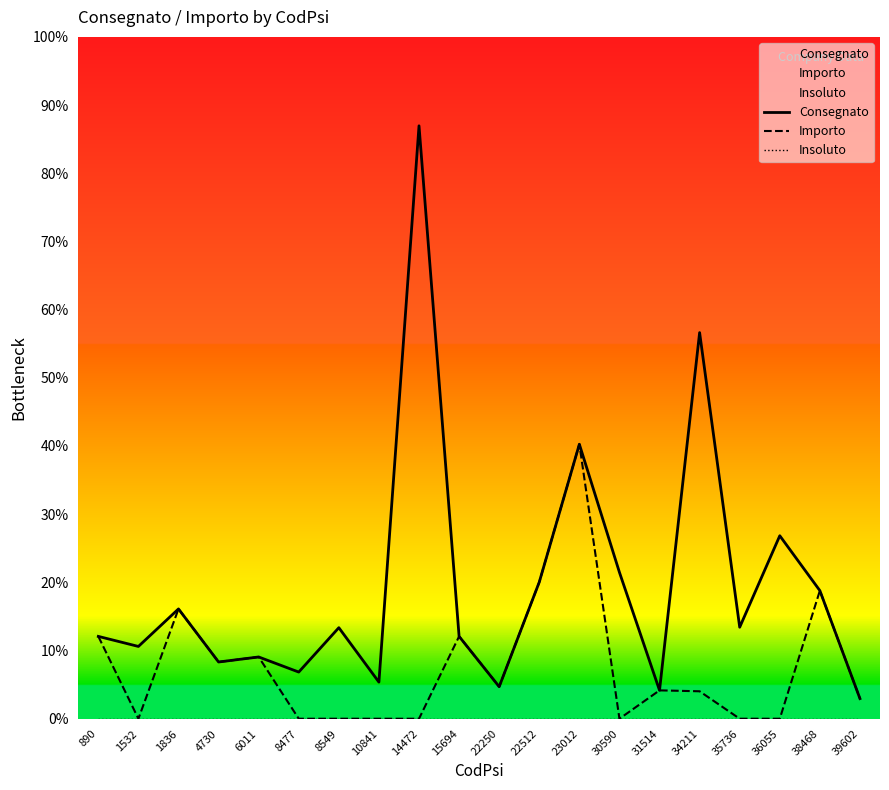

Reading left to right, list all the values displayed in this chart.

Consegnato: 900	790	1200	620	675	510	995	400	6480	900	350	1493	3000	1600	310	4220	1000	2000	1400	220
Importo: 900	0	1200	620	675	0	0	0	0	900	350	1493	3000	0	310	300	0	0	1400	220
Insoluto: 0	0	0	0	0	0	0	0	0	0	0	0	0	0	0	0	0	0	0	0